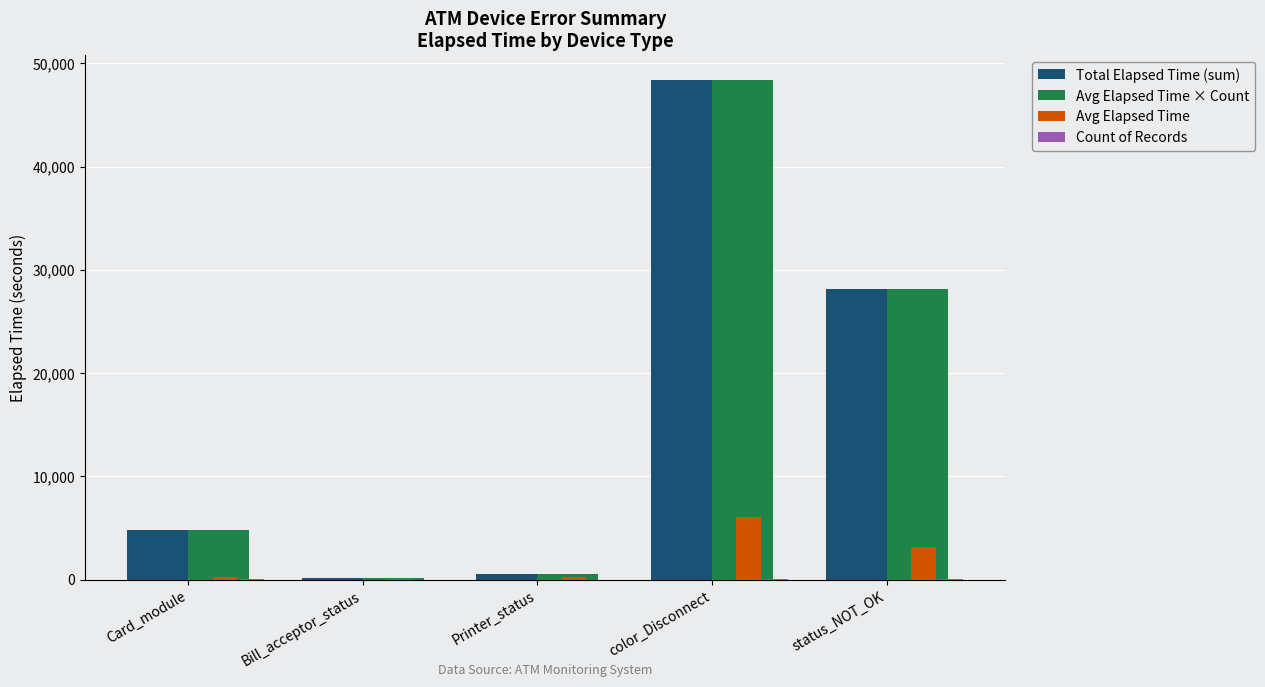

The Avg Elapsed Time series shows 1506.6 at status_NOT_OK. True or false?

False